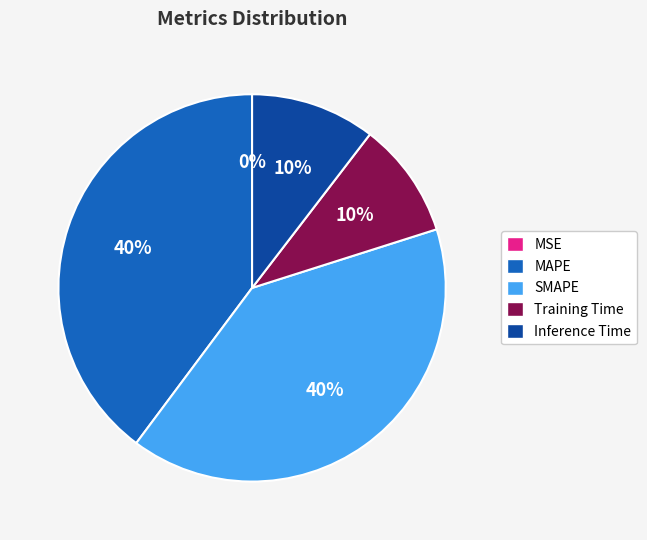

What percentage is the Training Time slice, to the nearest percent?

10%